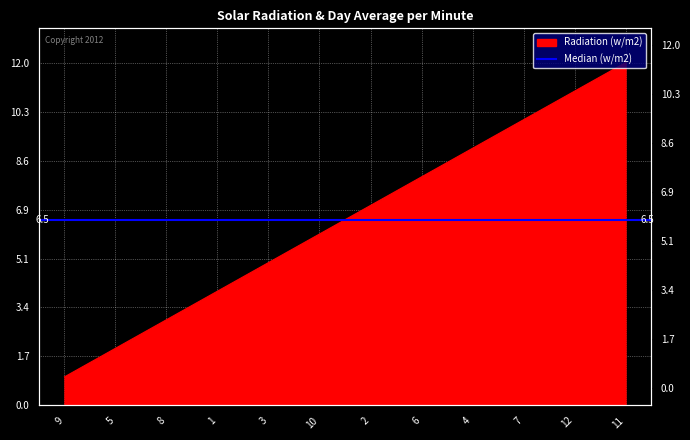

Rank the categories by value from highest to lowest.

11, 12, 7, 4, 6, 2, 10, 3, 1, 8, 5, 9